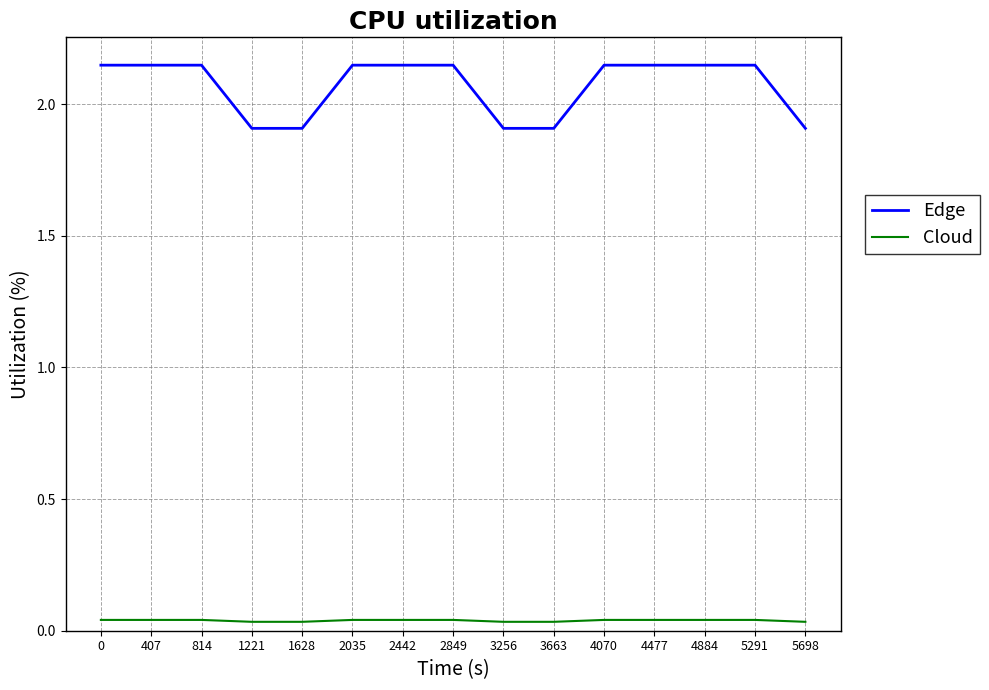

Rank the series by their maximum value, from lowest to highest.

Cloud, Edge